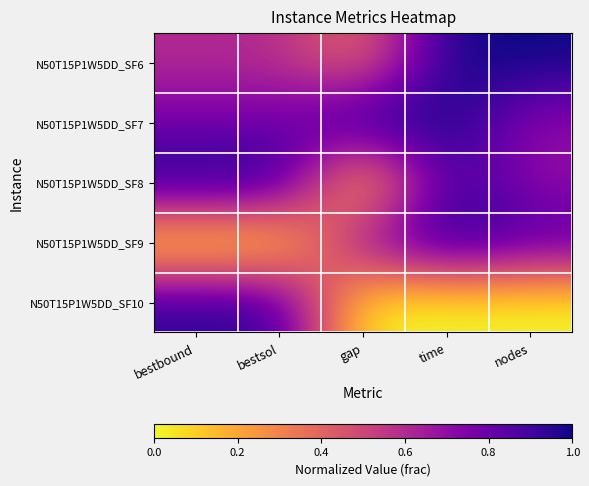

At which category does the chart reach its peak across all series?

nodes